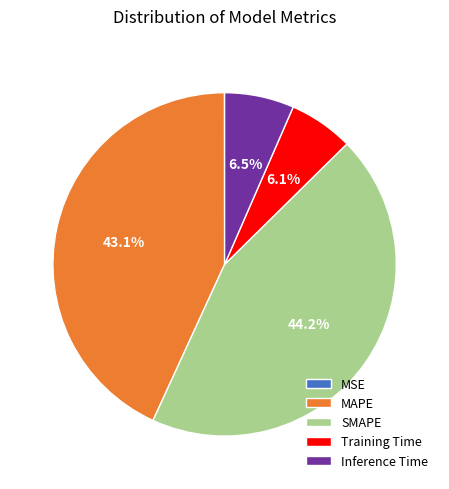

Does Training Time represent more than half of the total?

No